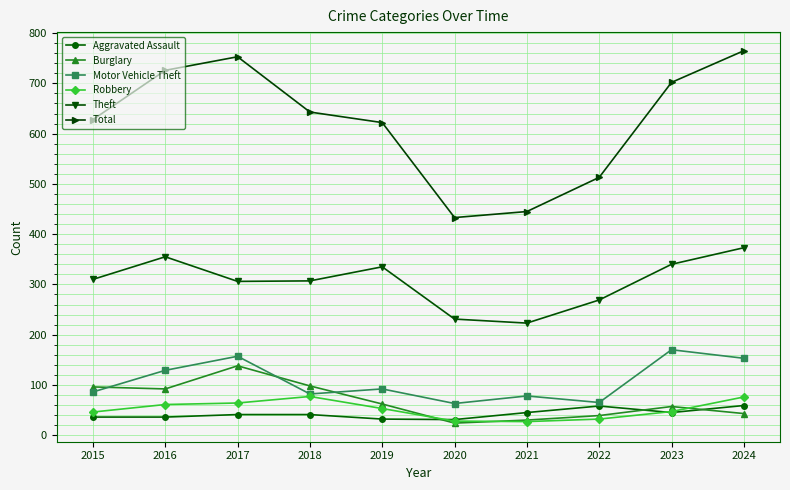

The Total series shows 765 at 2024. True or false?

True